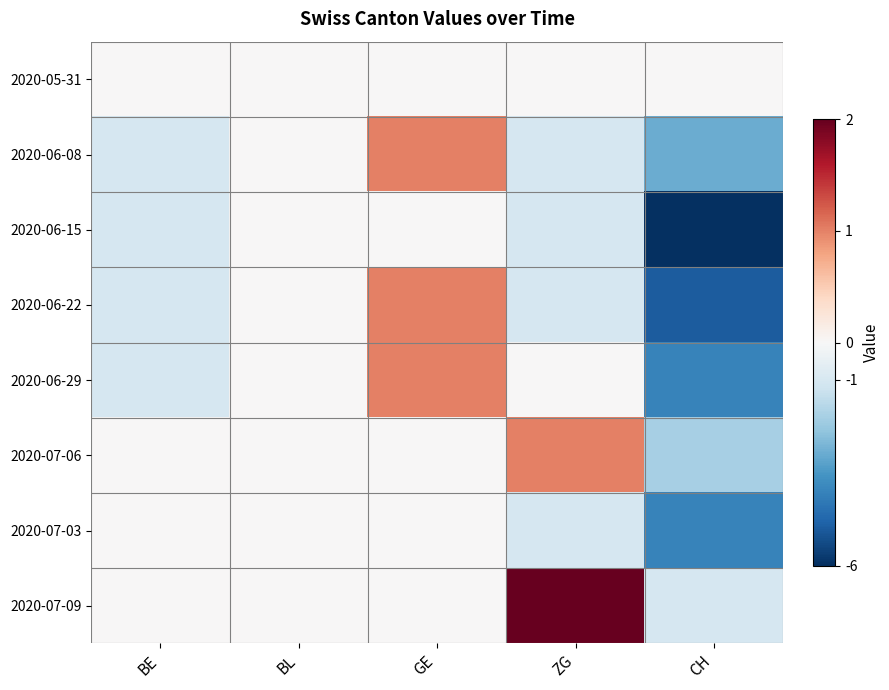

What is the difference between the highest and lowest values at BE?

1